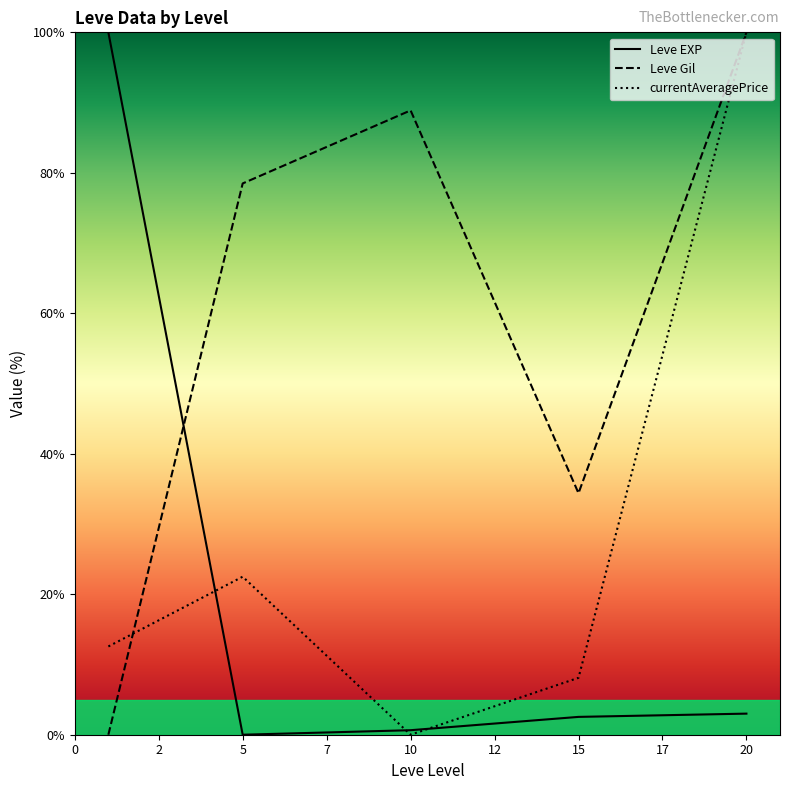

At how many categories does at least one series exceed 66?

4